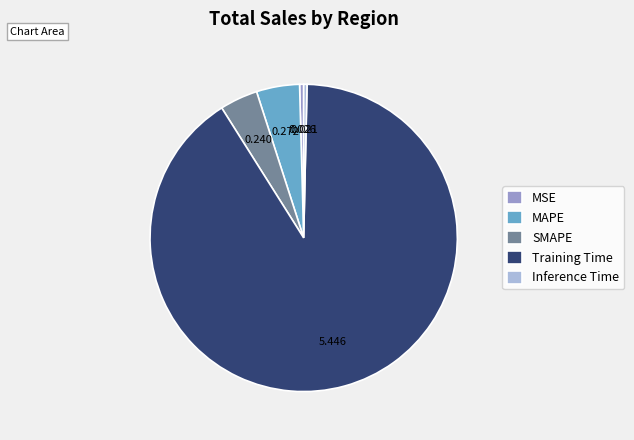

Which has a higher value, SMAPE or Inference Time?

SMAPE